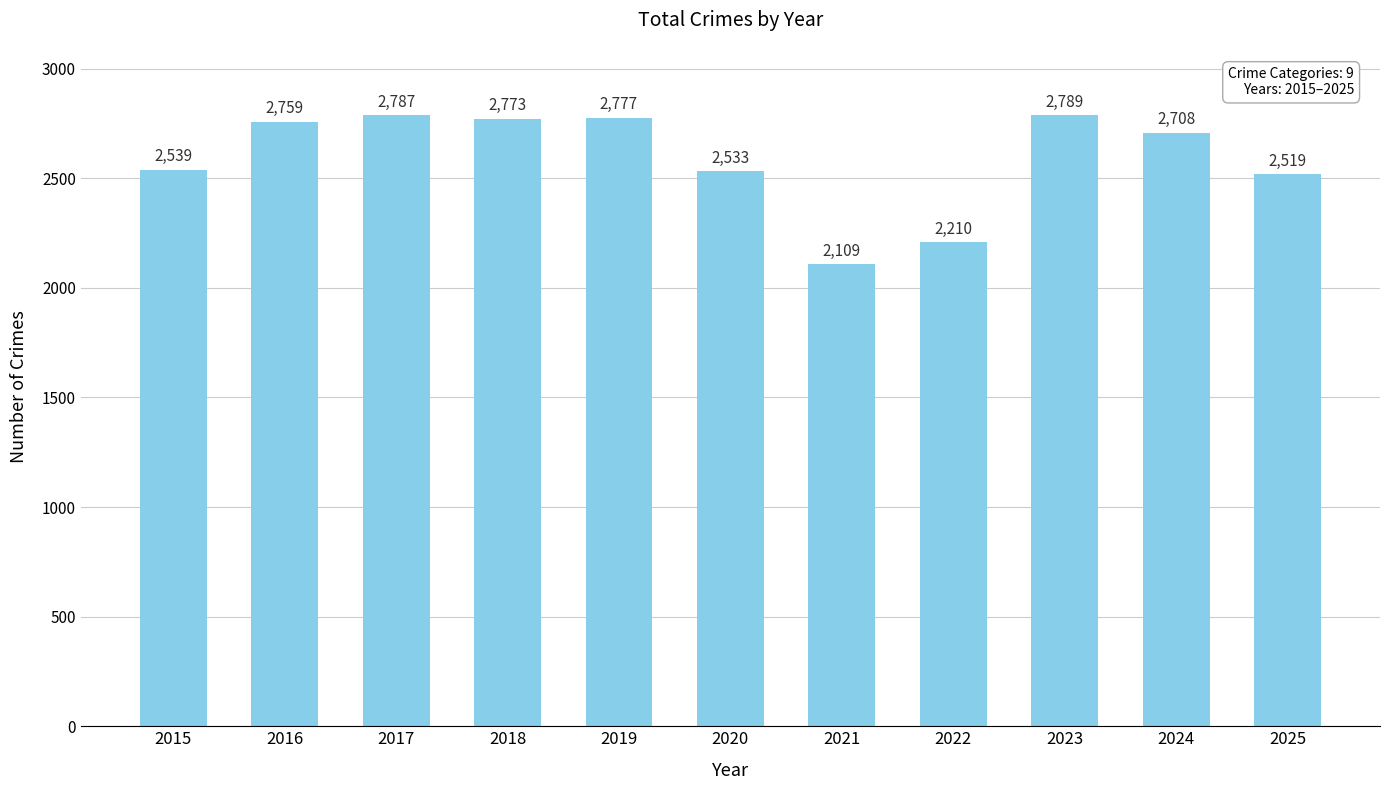

What is the change in value from 2016 to 2024?

-51